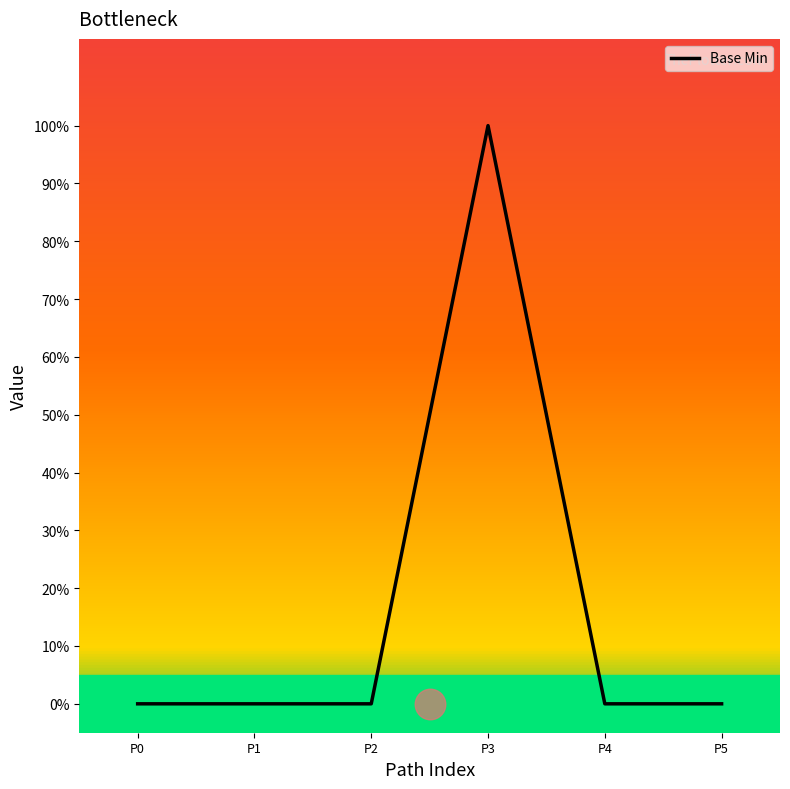

List the labels in order of value, smallest first.

P0, P1, P2, P4, P5, P3